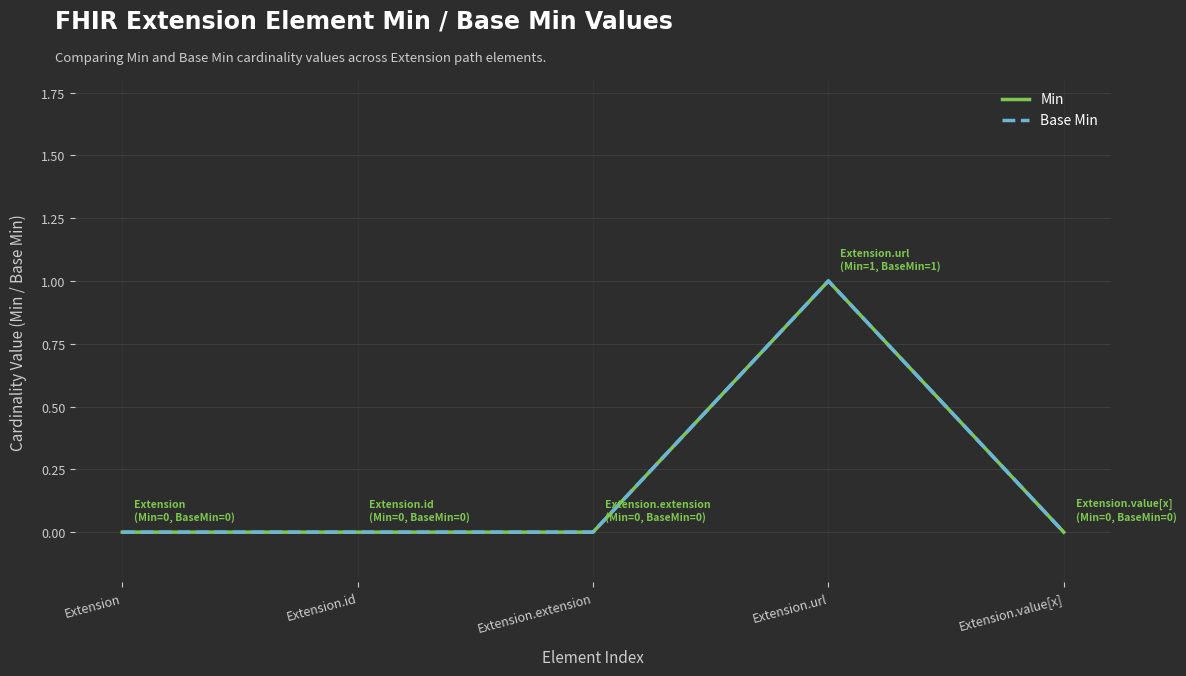

Does the chart have visible grid lines?

Yes